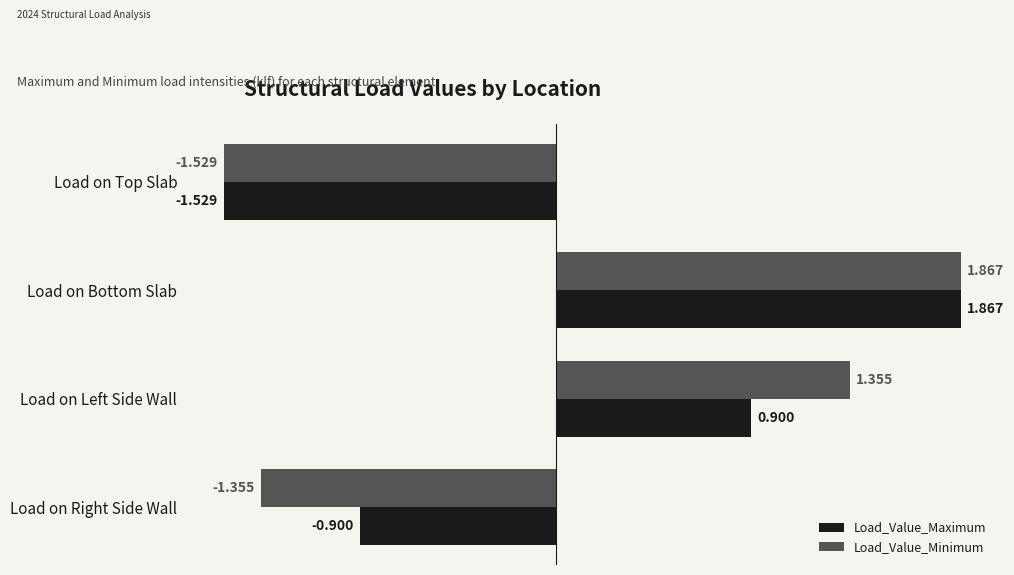

Which category has the highest value in the Load_Value_Minimum series?

Load on Bottom Slab